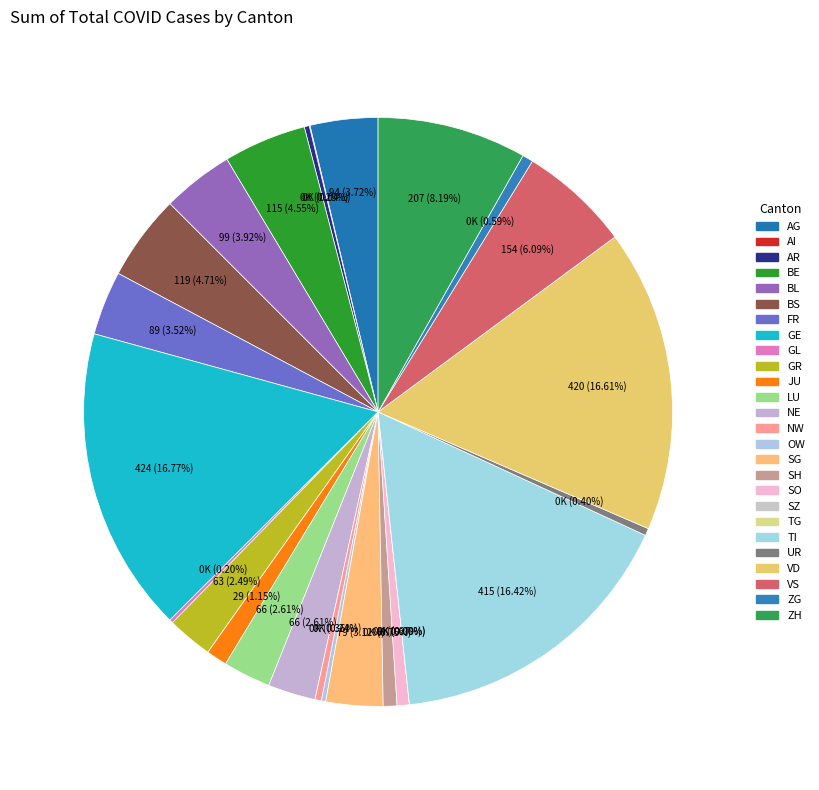

Which slice is the largest?

GE